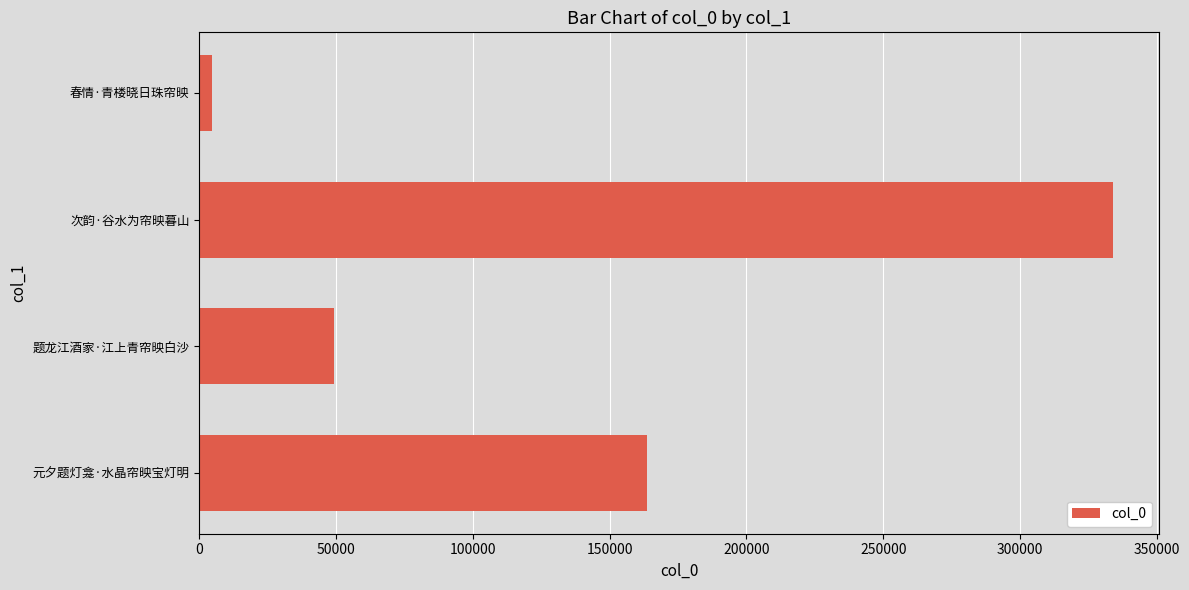

The value at 次韵·谷水为帘映暮山 is 334021. True or false?

True